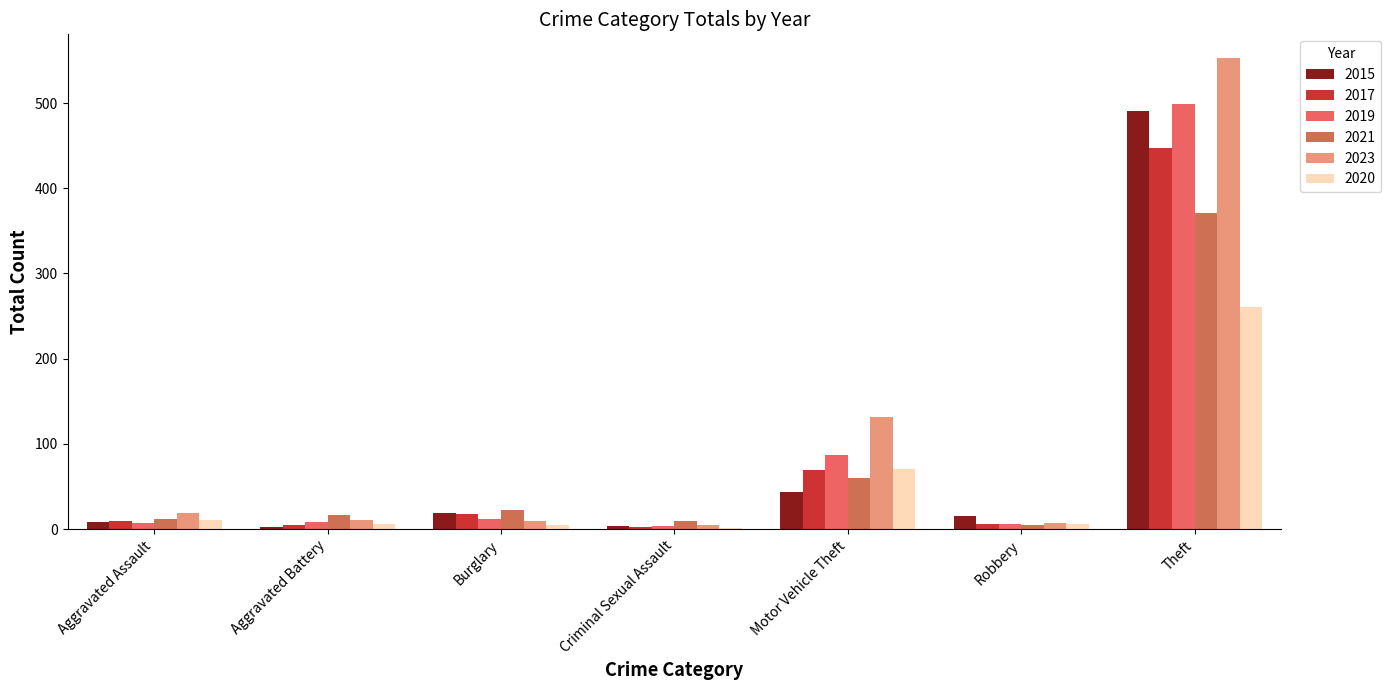

At which category is the sum across all series the highest?

Theft